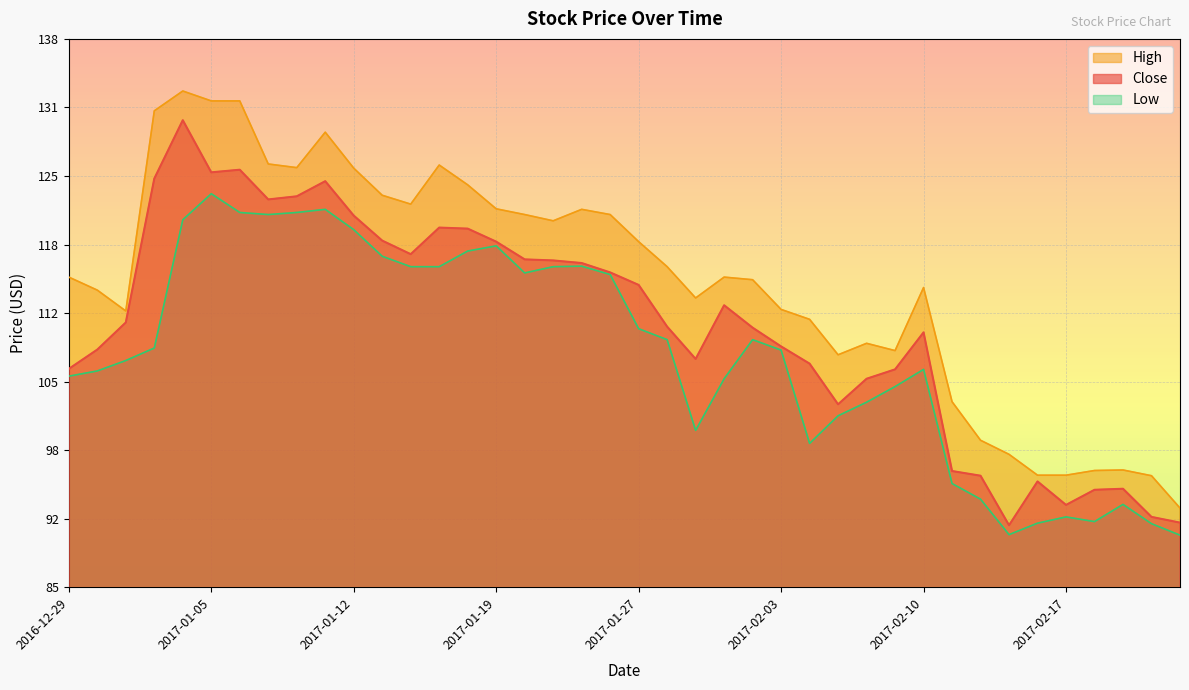

At how many categories does at least one series exceed 118?

18